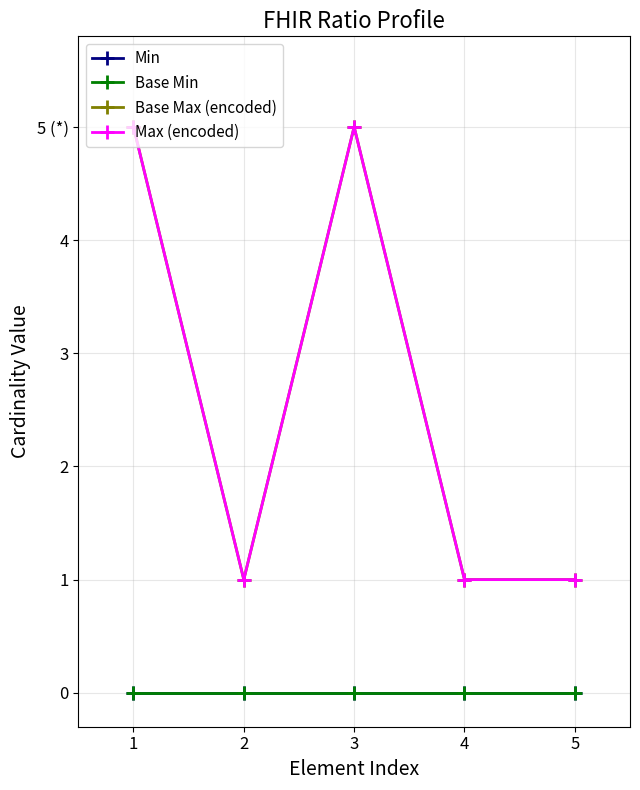

Which category has the lowest value across all series?

1